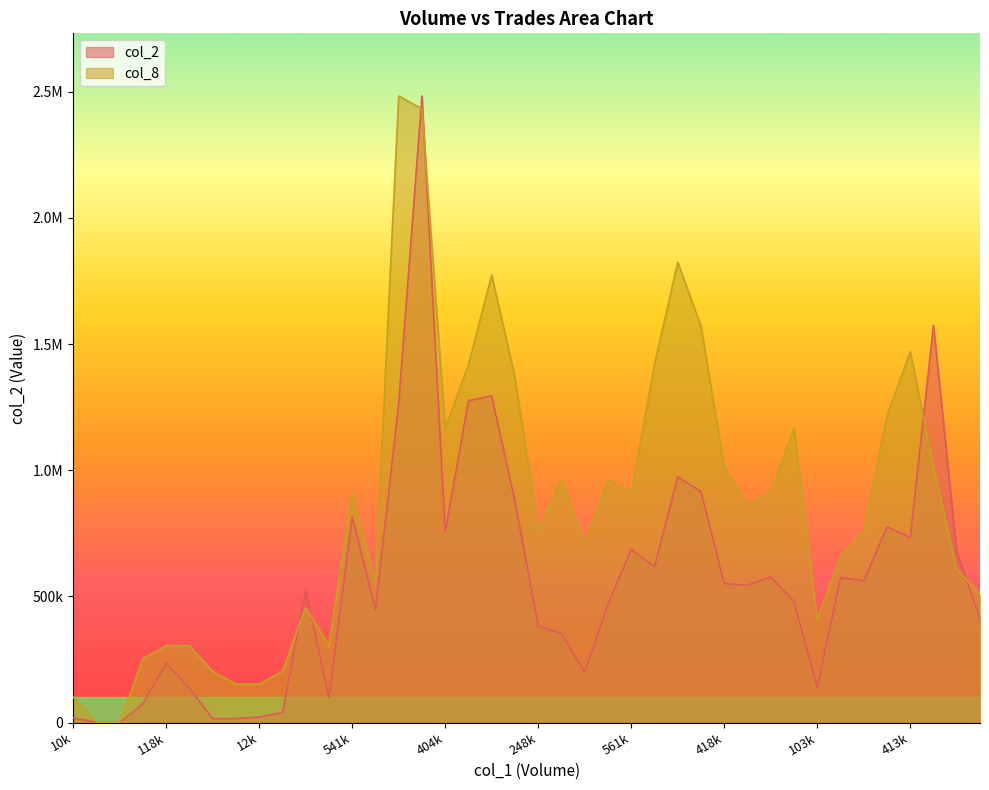

What are all the series names shown in the legend?

col_2, col_8